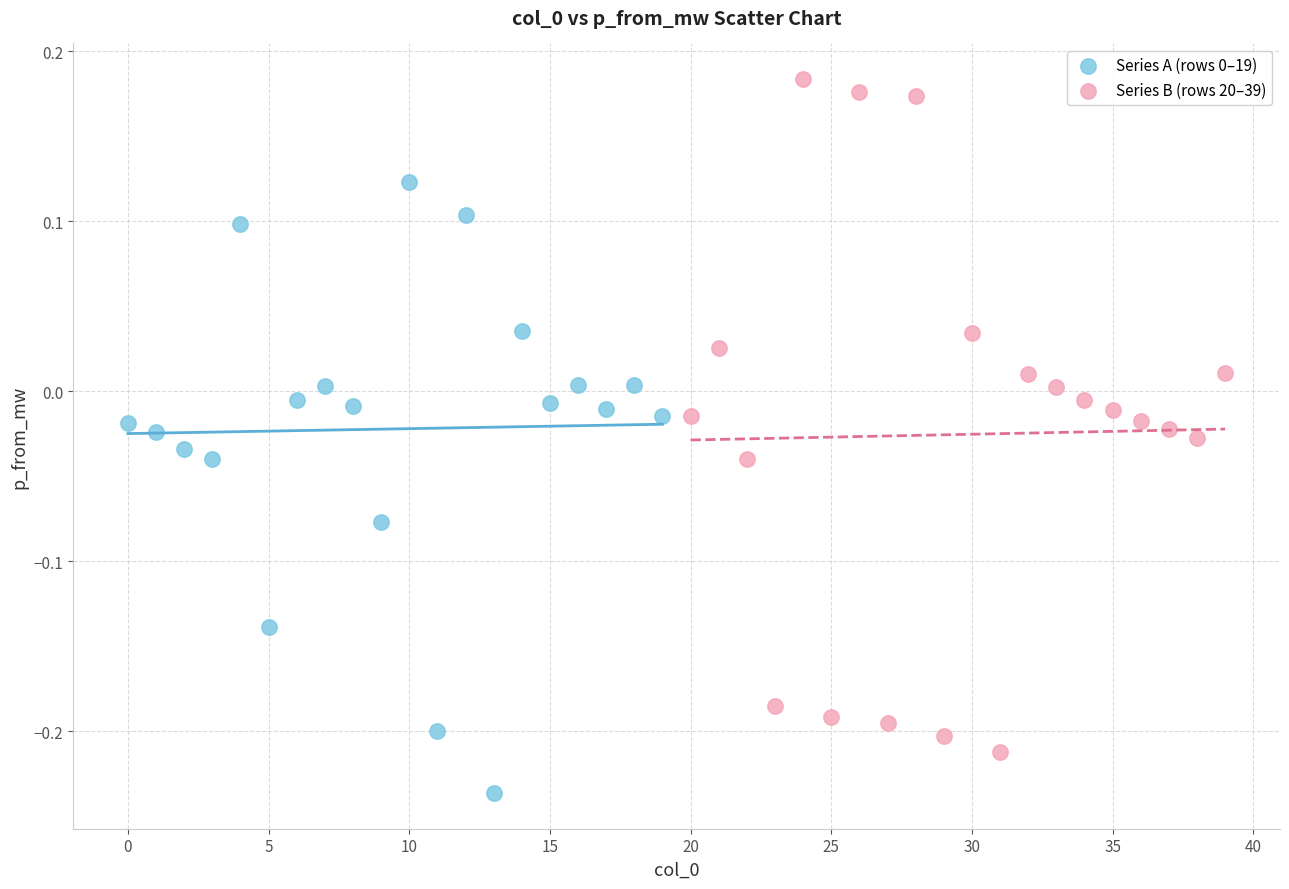

Which series reaches the maximum Y coordinate?

Series B (rows 20–39)